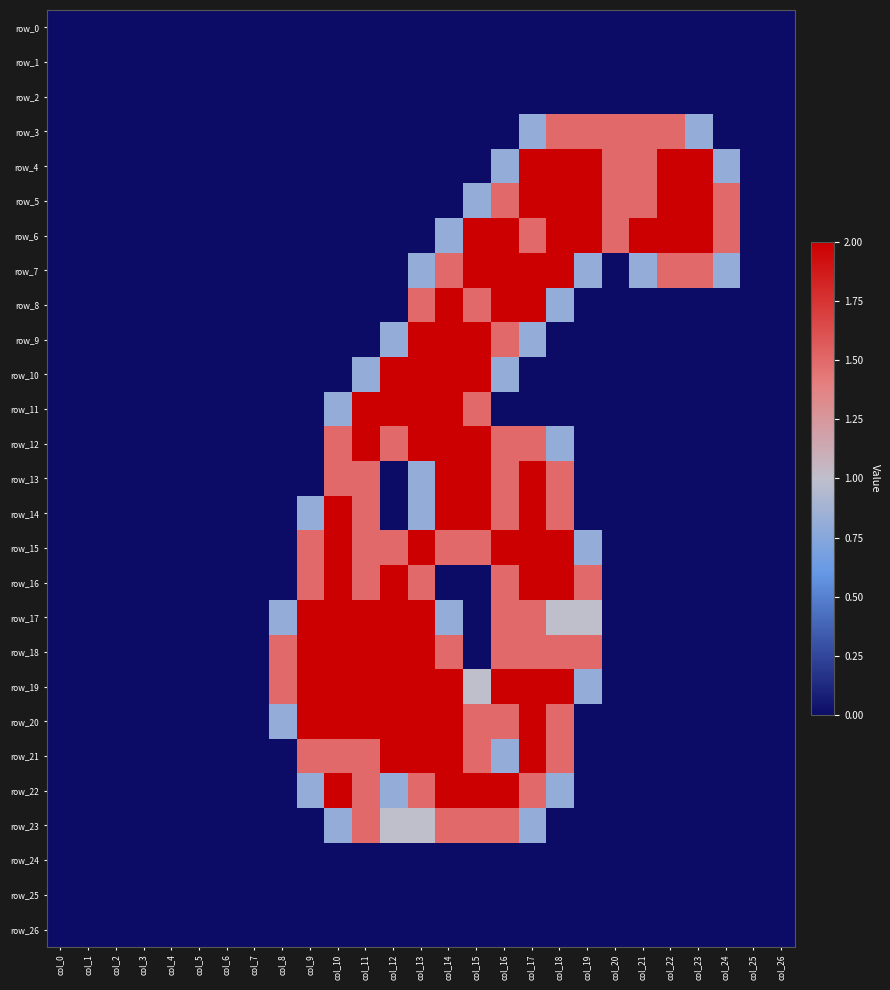

At which category is the sum across all series the highest?

col_17